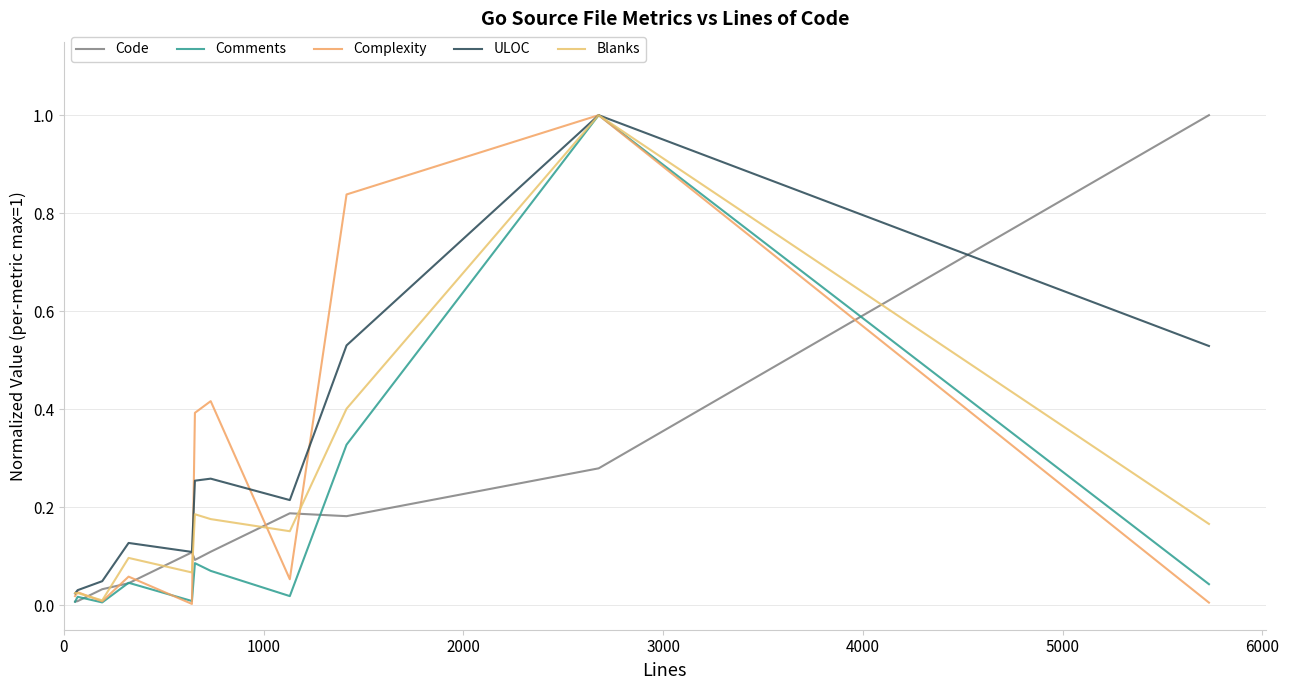

How many lines are shown in the chart?

5